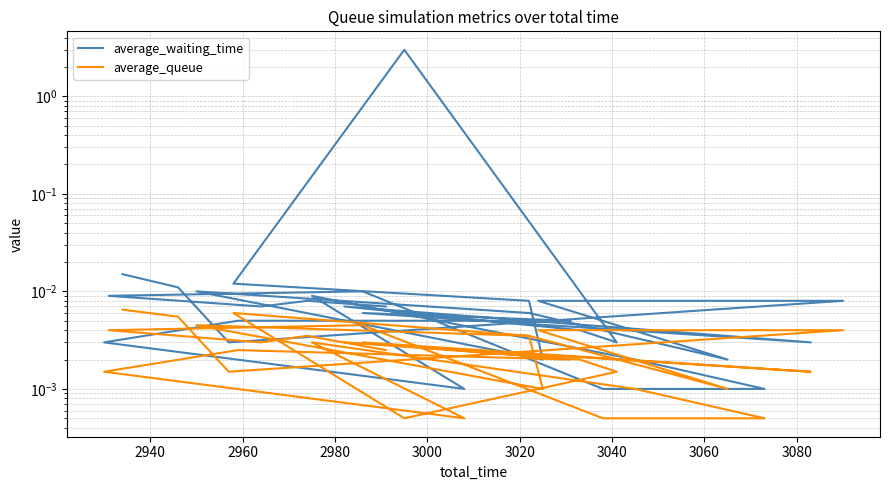

True or false: average_queue has more than 1 points higher than both neighbors.

True